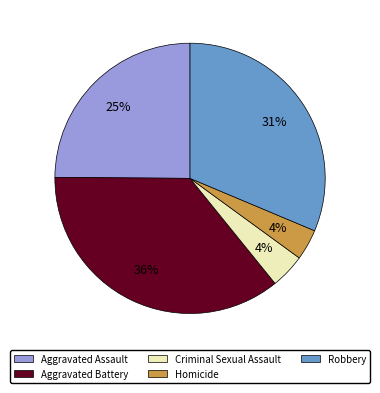

Does Aggravated Battery account for over 50% of the chart?

No